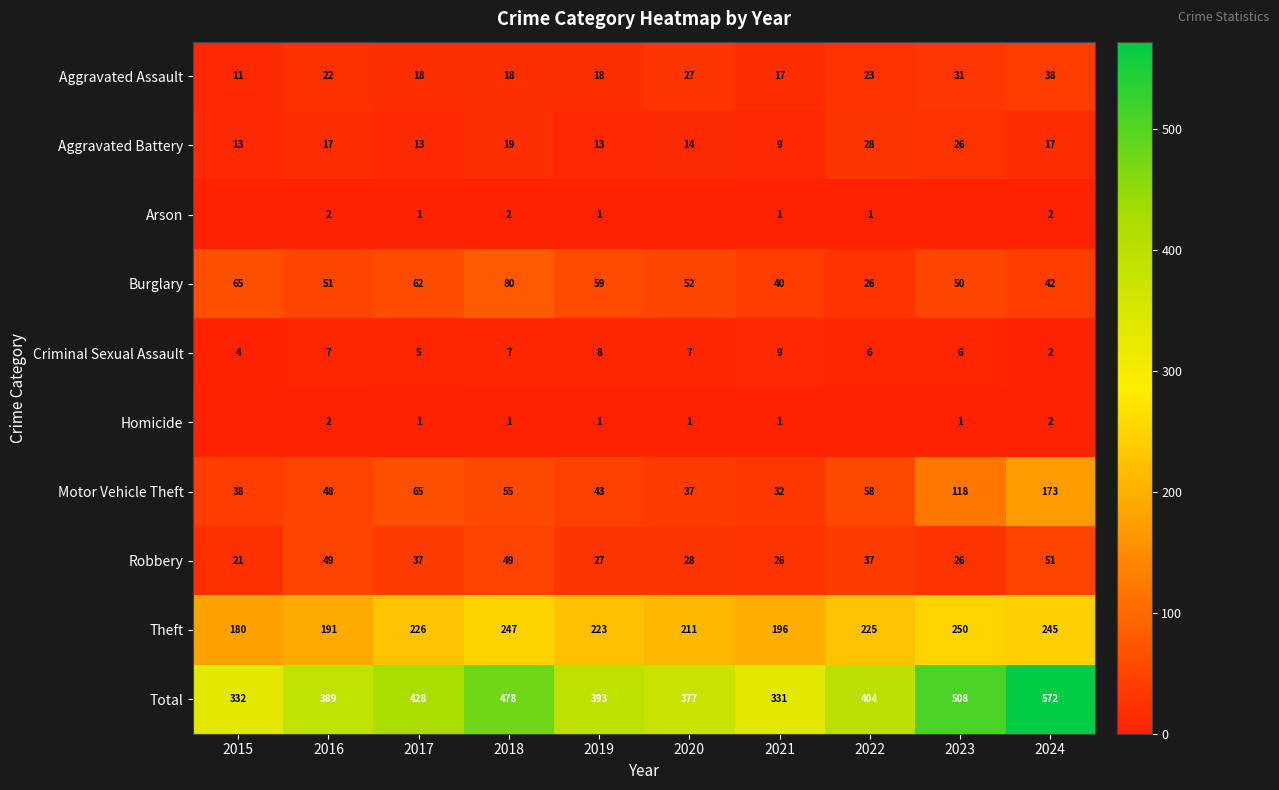

True or false: Theft has a value of 247 at 2018.

True